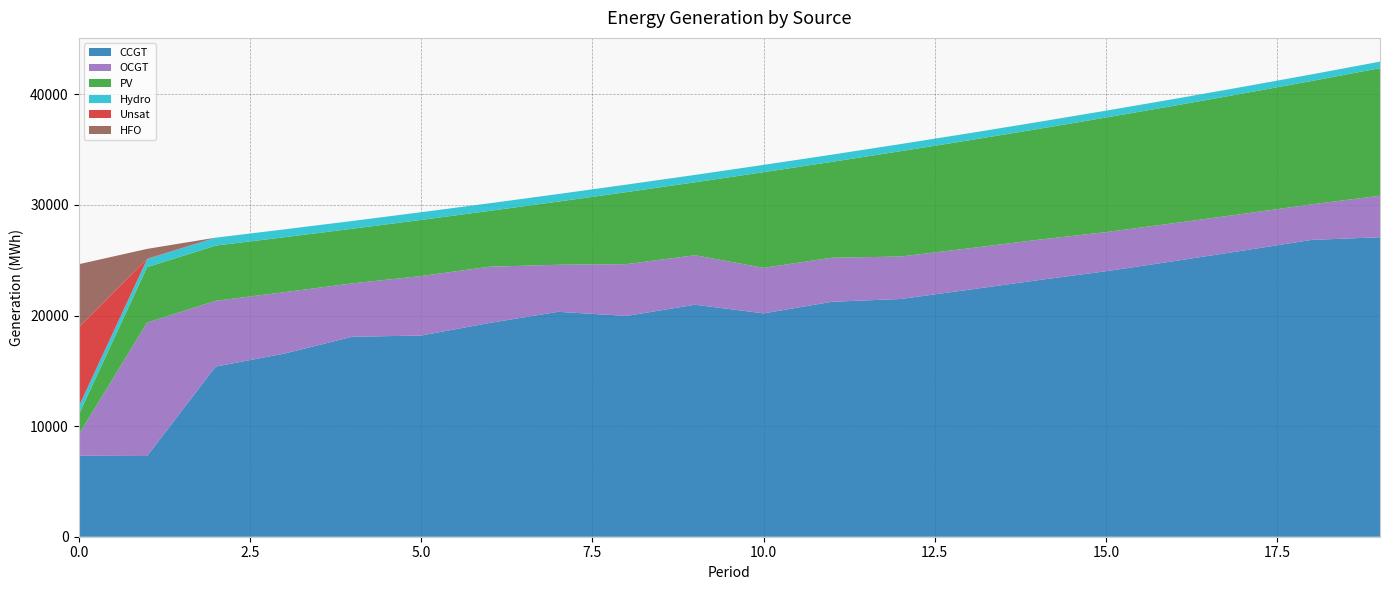

Reading left to right, what are all the values shown in this chart?

CCGT: 7323	7299	15381	16555	18085	18190	19332	20337	19965	20979	20196	21245	21495	22336	23192	24005	24926	25871	26840	27079
OCGT: 1891	12058	5948	5554	4823	5380	5082	4255	4685	4472	4116	3985	3839	3743	3653	3539	3431	3322	3210	3754
PV: 1791	5018	4993	4967	4942	5075	5049	5711	6511	6599	8650	8668	9525	9766	10014	10363	10620	10885	11157	11536
Hydro: 734	726	719	712	704	697	689	682	675	667	660	652	645	637	630	617	610	603	595	588
Unsat: 7192	36	0	0	0	0	0	0	4	1	0	0	0	0	1	1	1	1	1	1
HFO: 5705	890	0	0	0	0	0	0	0	0	0	0	0	0	0	0	0	0	0	0